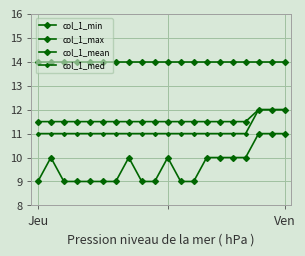

How many lines are shown in the chart?

4